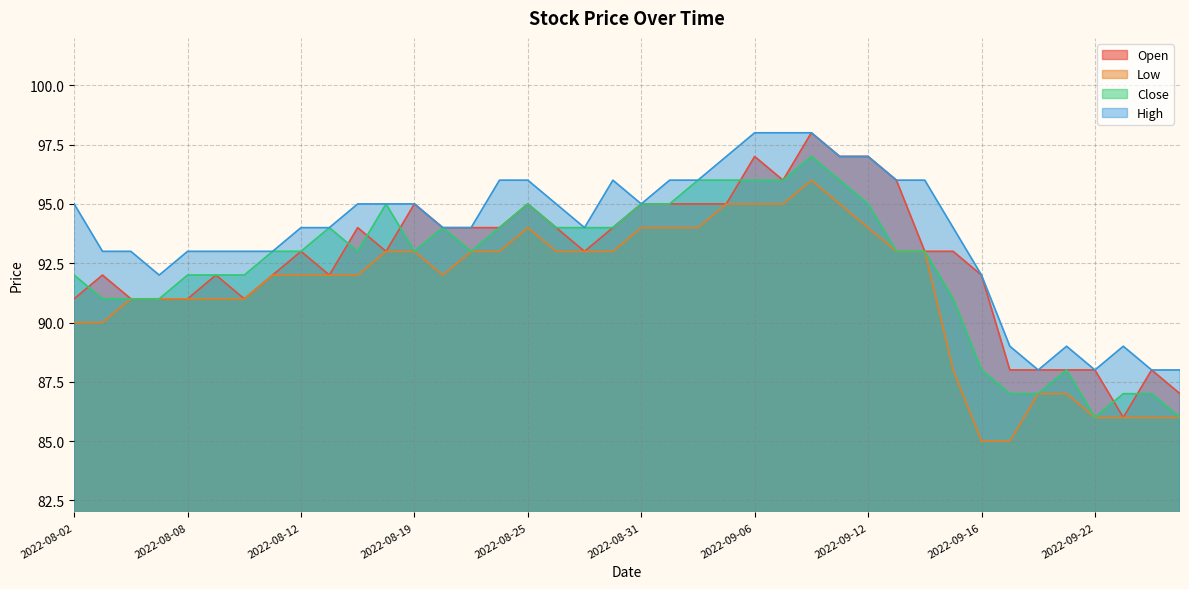

What is the label of the 34th point from the left?

2022-09-19